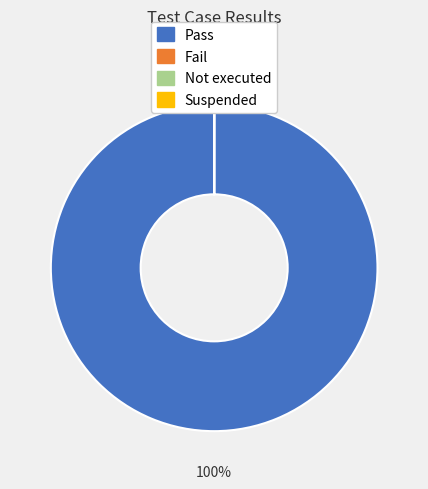

Is there a majority slice in this chart?

Yes